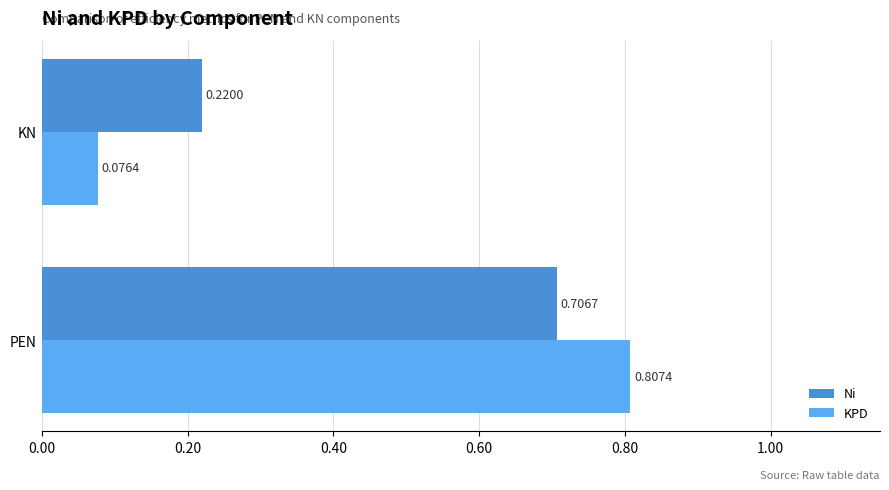

What is the sum of the KPD values at PEN and KN?

0.9